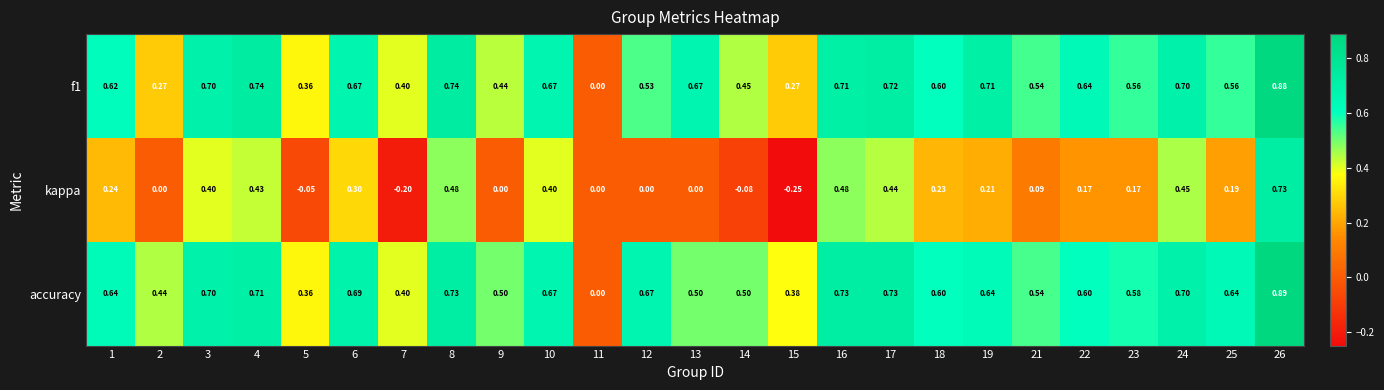

Between 3 and 22, which series saw the biggest shift?

kappa